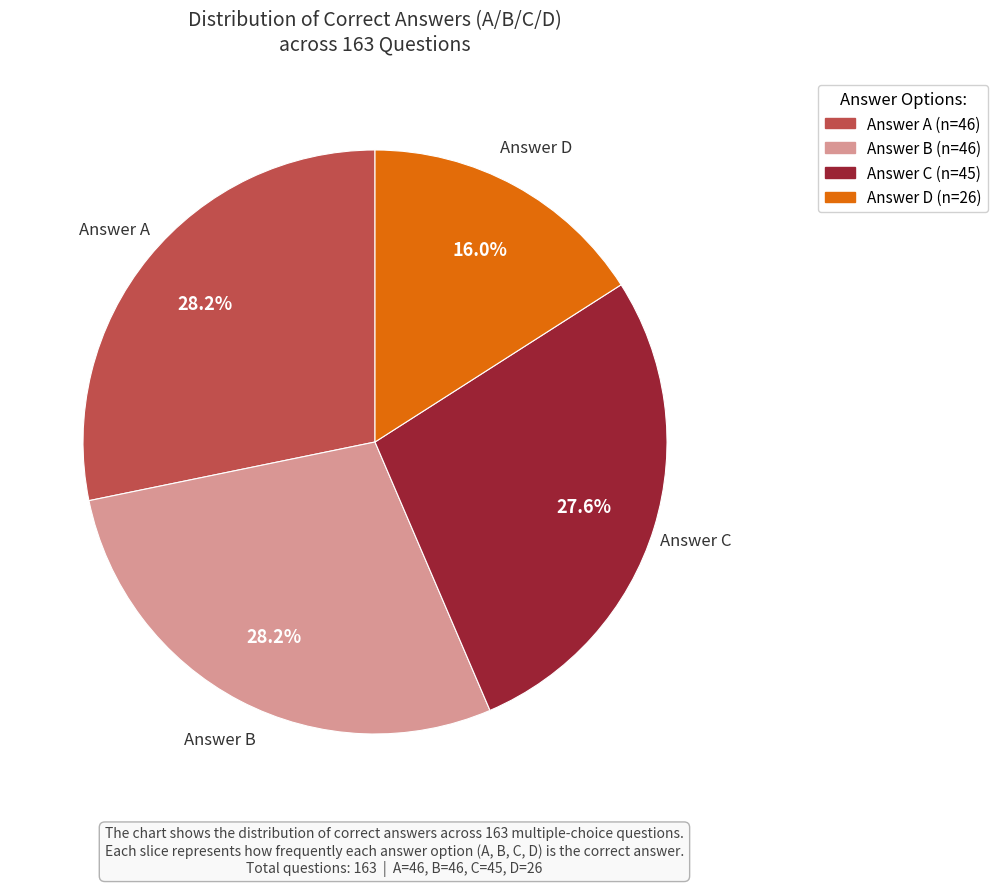

Is there any slice that represents more than half of the pie?

No